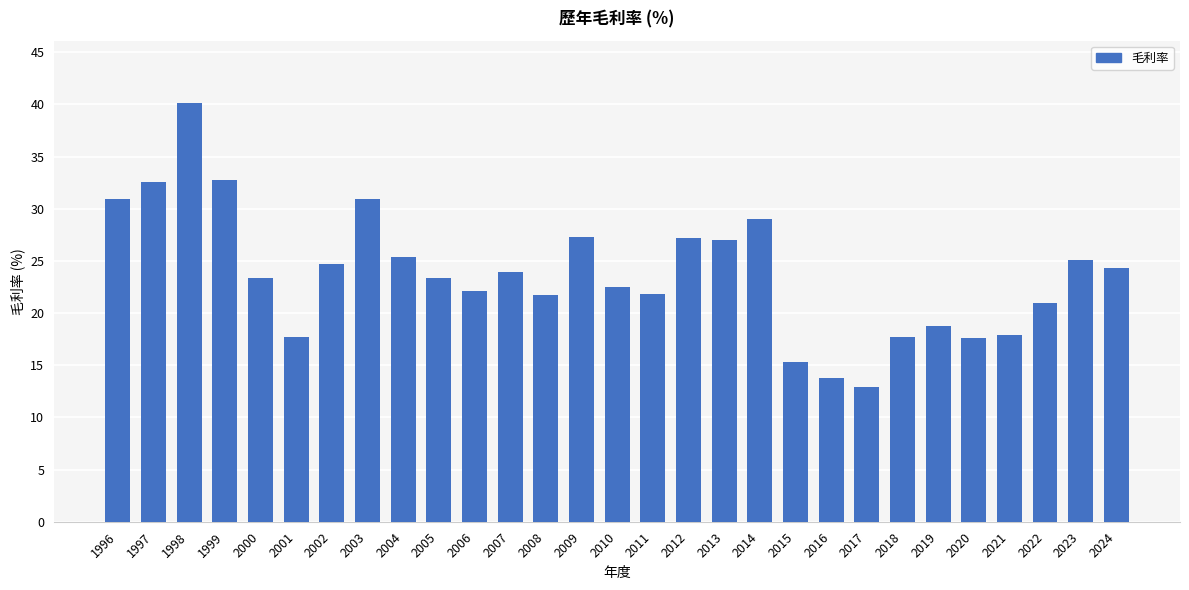

What is the smallest value displayed?

12.9